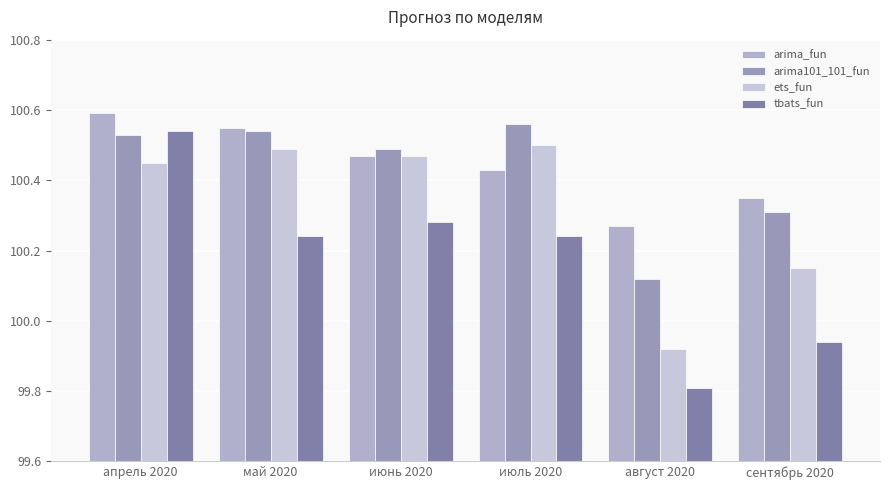

How many data points does each series have?

6